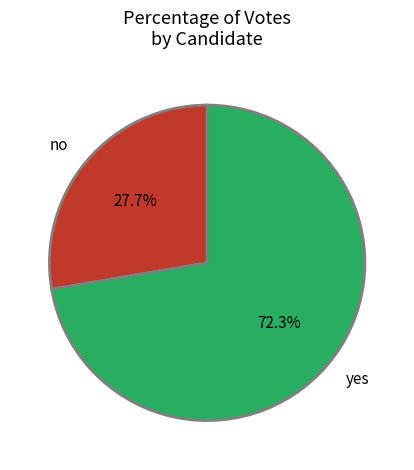

To the nearest percent, what is the difference between the no and yes slice percentages?

45%